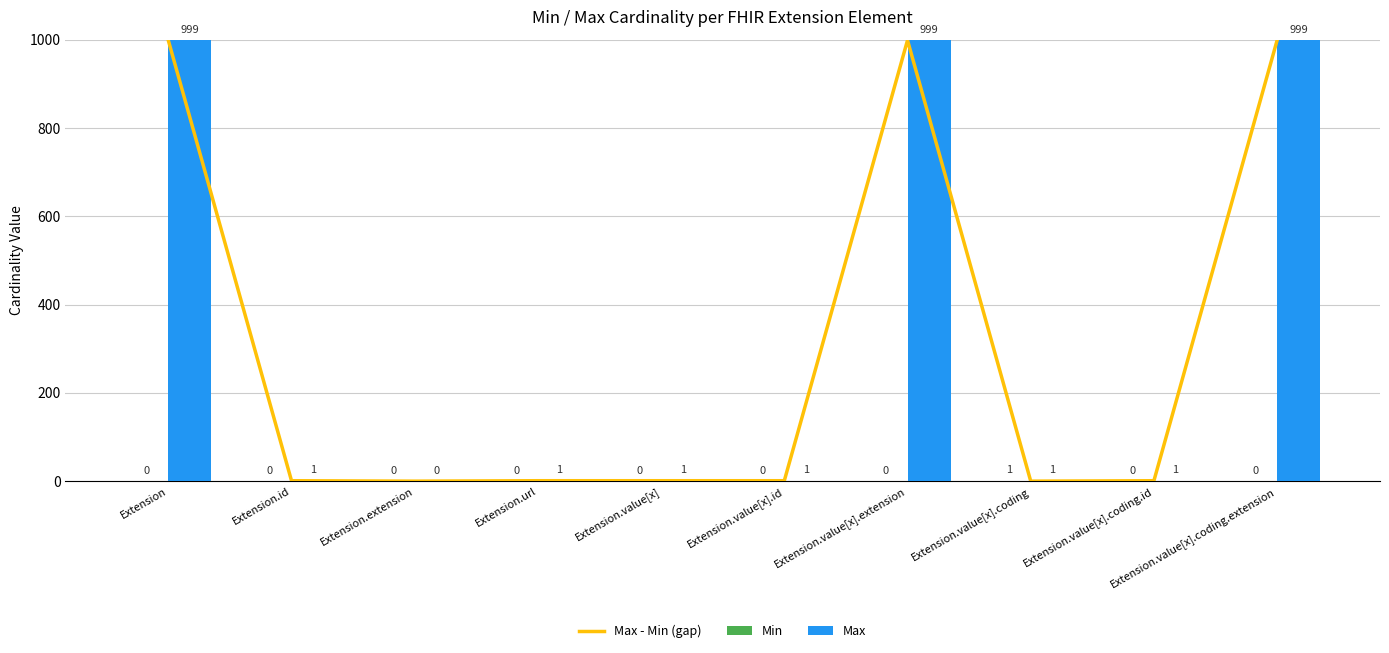

Reading left to right, list all the values displayed in this chart.

Max - Min (gap): Extension=999	Extension.id=1	Extension.extension=0	Extension.url=1	Extension.value[x]=1	Extension.value[x].id=1	Extension.value[x].extension=999	Extension.value[x].coding=0	Extension.value[x].coding.id=1	Extension.value[x].coding.extension=999
Min: Extension=0	Extension.id=0	Extension.extension=0	Extension.url=0	Extension.value[x]=0	Extension.value[x].id=0	Extension.value[x].extension=0	Extension.value[x].coding=1	Extension.value[x].coding.id=0	Extension.value[x].coding.extension=0
Max: Extension=999	Extension.id=1	Extension.extension=0	Extension.url=1	Extension.value[x]=1	Extension.value[x].id=1	Extension.value[x].extension=999	Extension.value[x].coding=1	Extension.value[x].coding.id=1	Extension.value[x].coding.extension=999